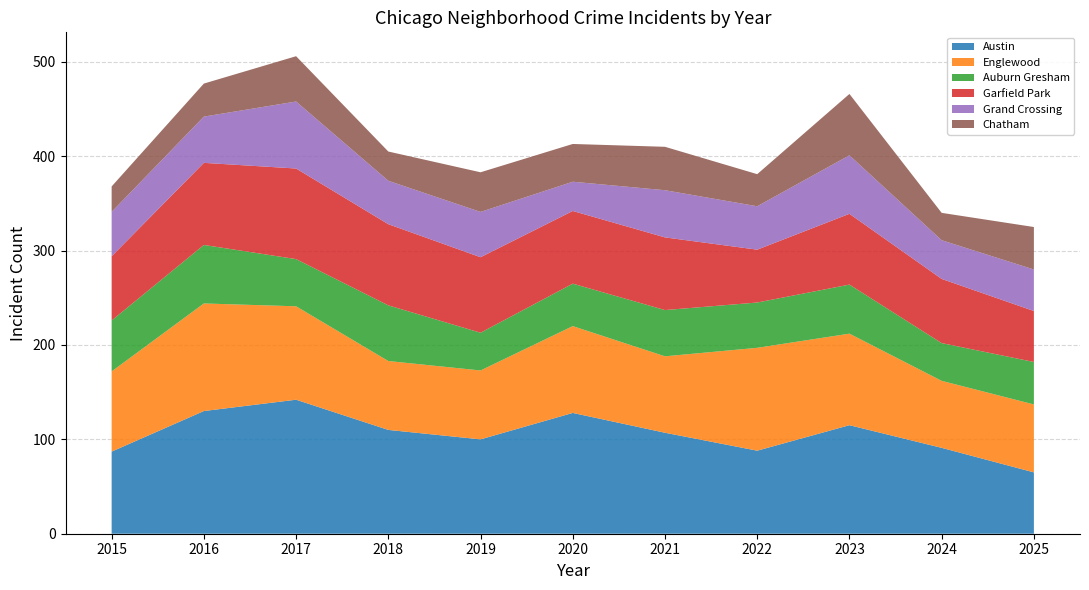

Reading left to right, extract all data points from this chart.

Austin: 87	130	142	110	100	128	107	88	115	91	65
Englewood: 85	114	99	73	73	92	81	109	97	71	72
Auburn Gresham: 54	62	50	59	40	45	49	48	52	40	45
Garfield Park: 68	87	96	86	80	77	77	56	75	68	54
Grand Crossing: 47	49	71	46	48	31	50	46	62	41	44
Chatham: 27	35	48	31	42	40	46	34	65	29	45